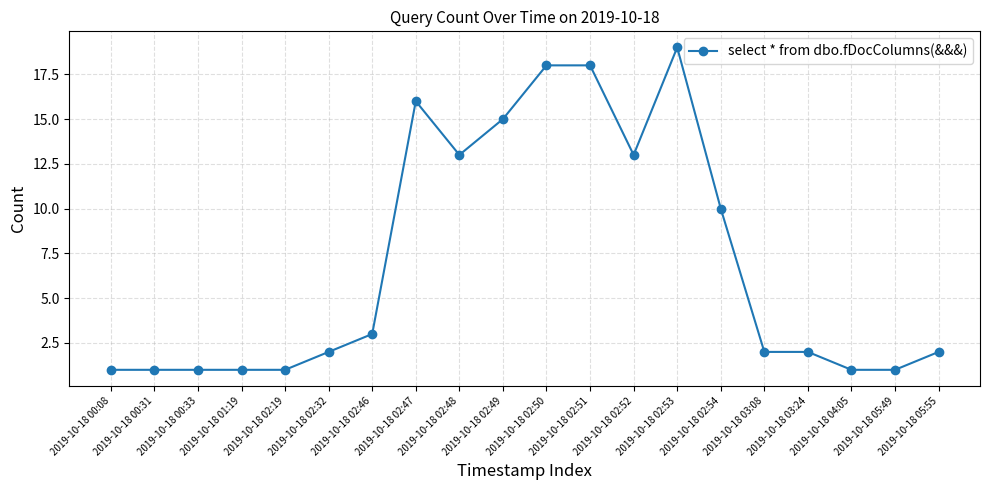

What is the value of the 15th point from the left?

10